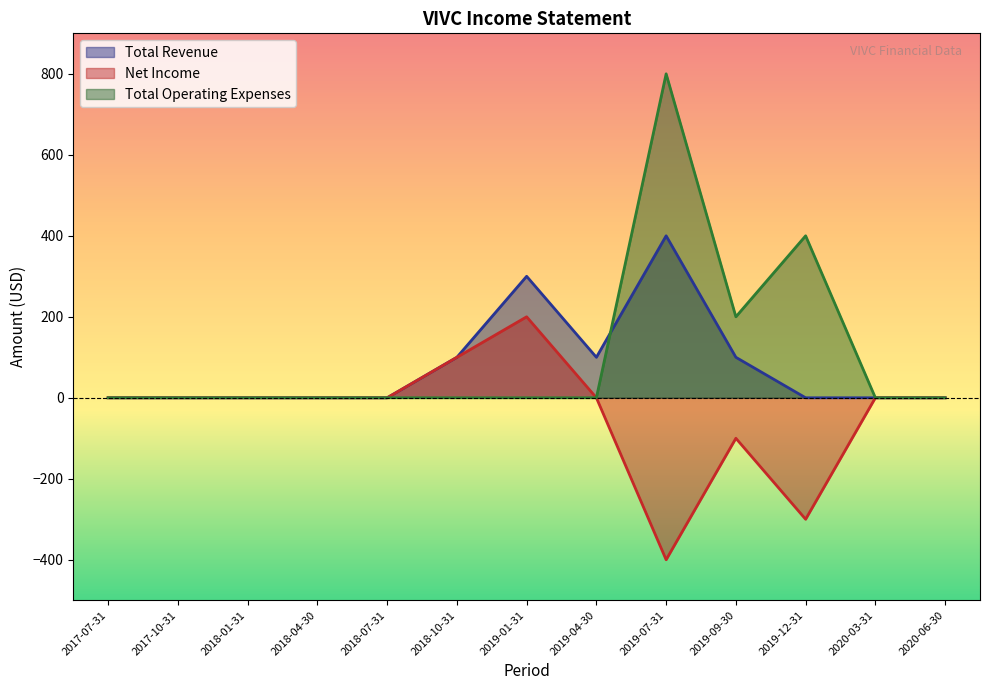

At how many categories does at least one series exceed 774?

1